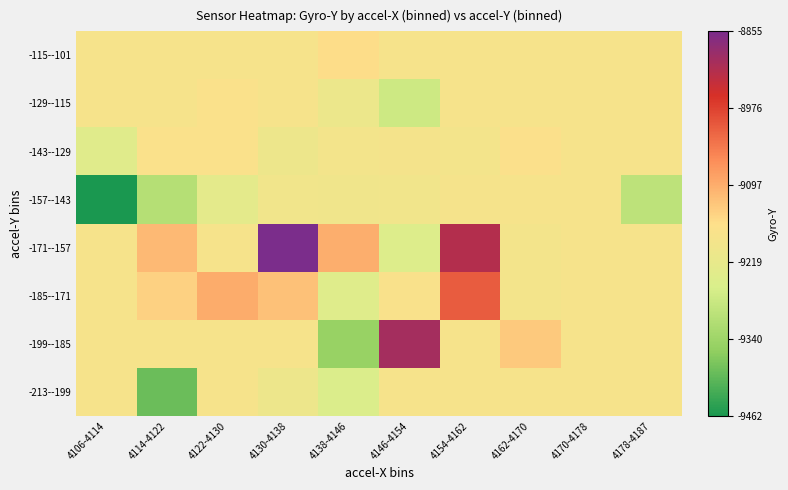

Between 4130-4138 and 4122-4130, which is larger?

4122-4130